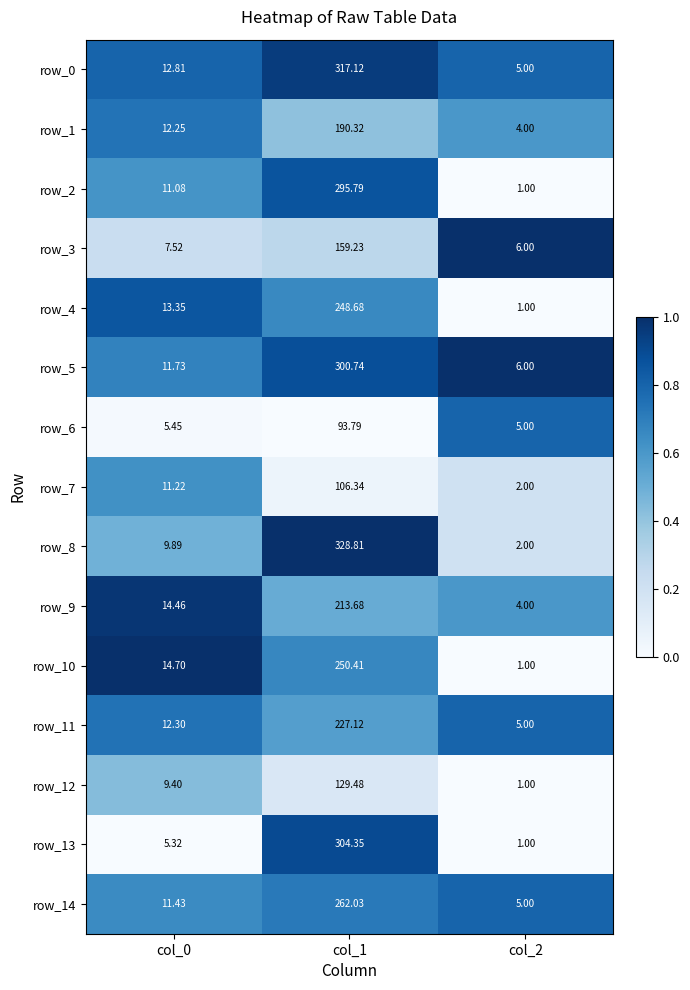

Is the value of row_12 at col_0 greater than the value of row_6 at col_0?

Yes